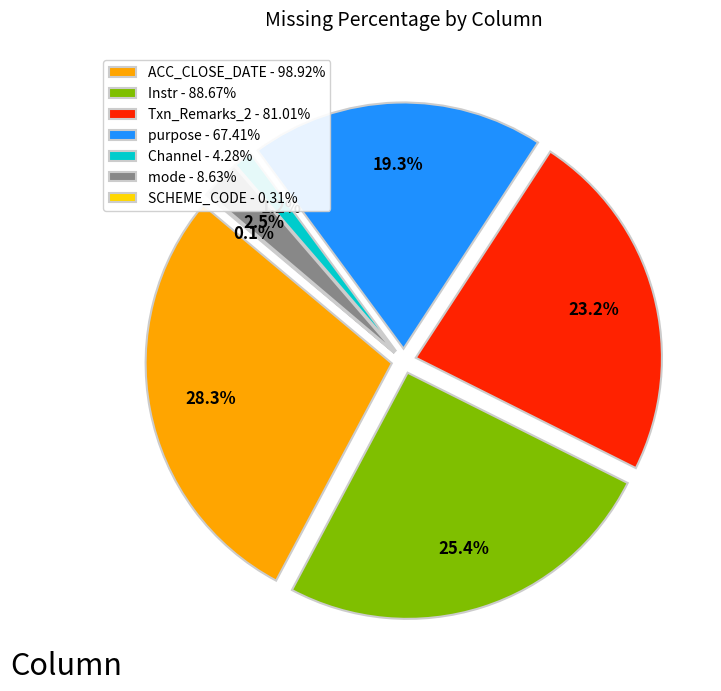

How many slices are in this pie chart?

7